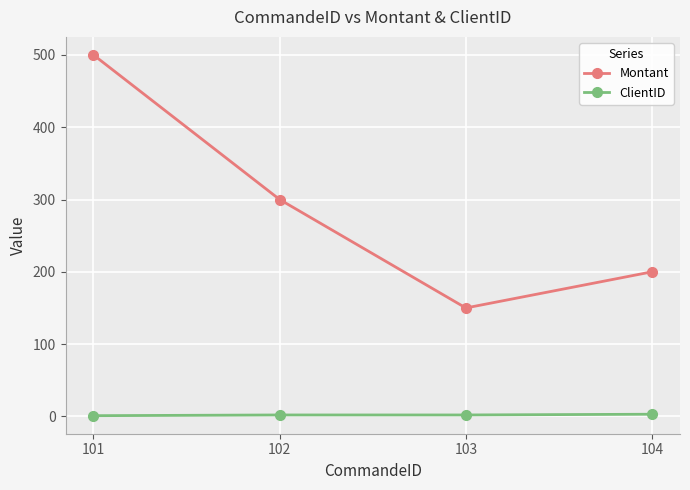

At which category is the sum across all series the highest?

101